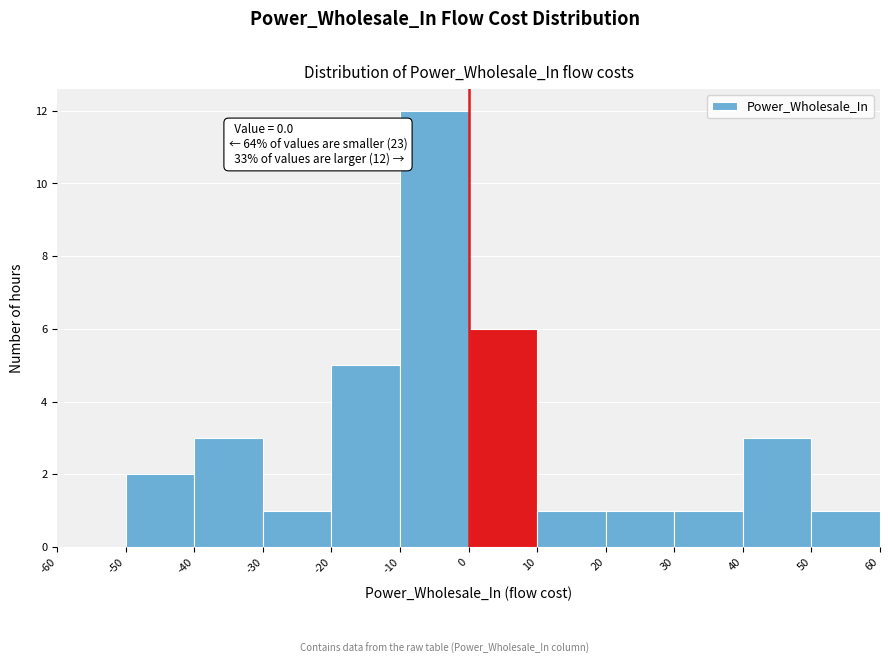

Which range on the x-axis has the tallest bar?

-10 to 0